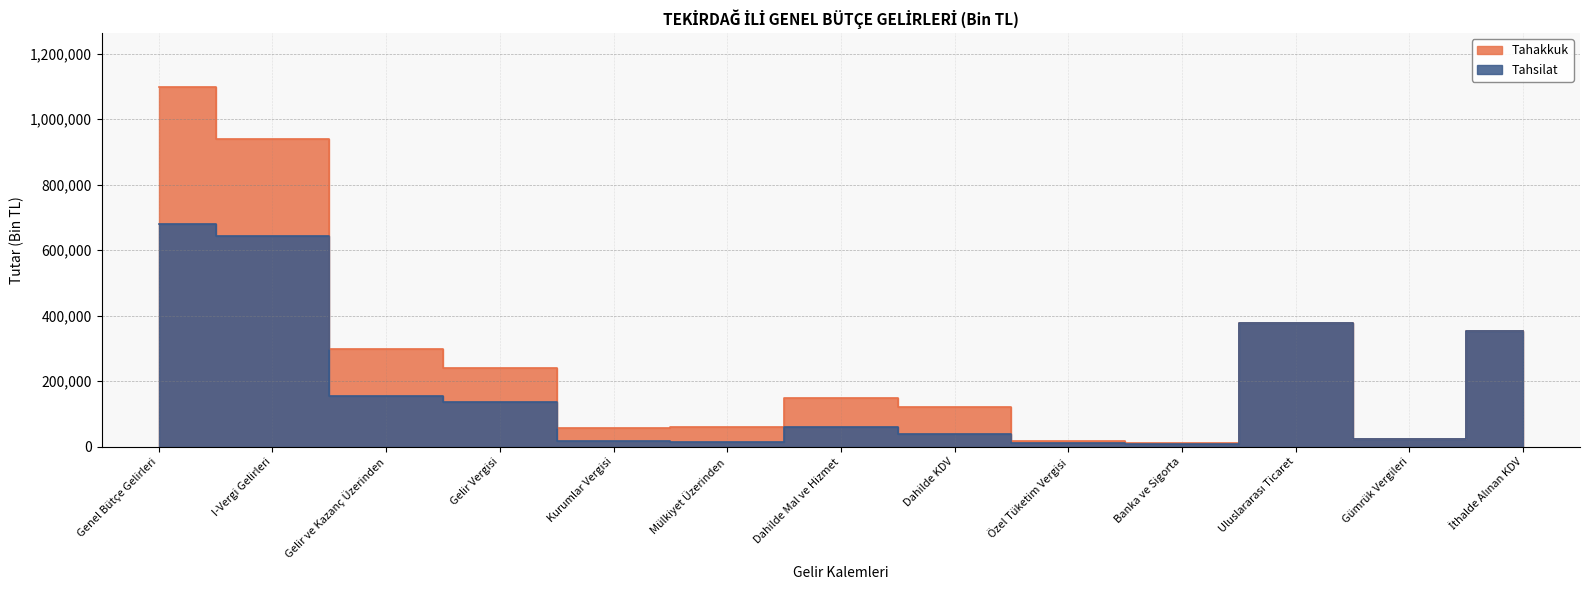

True or false: Tahakkuk has a value of 1462776 at Genel Bütçe Gelirleri.

False